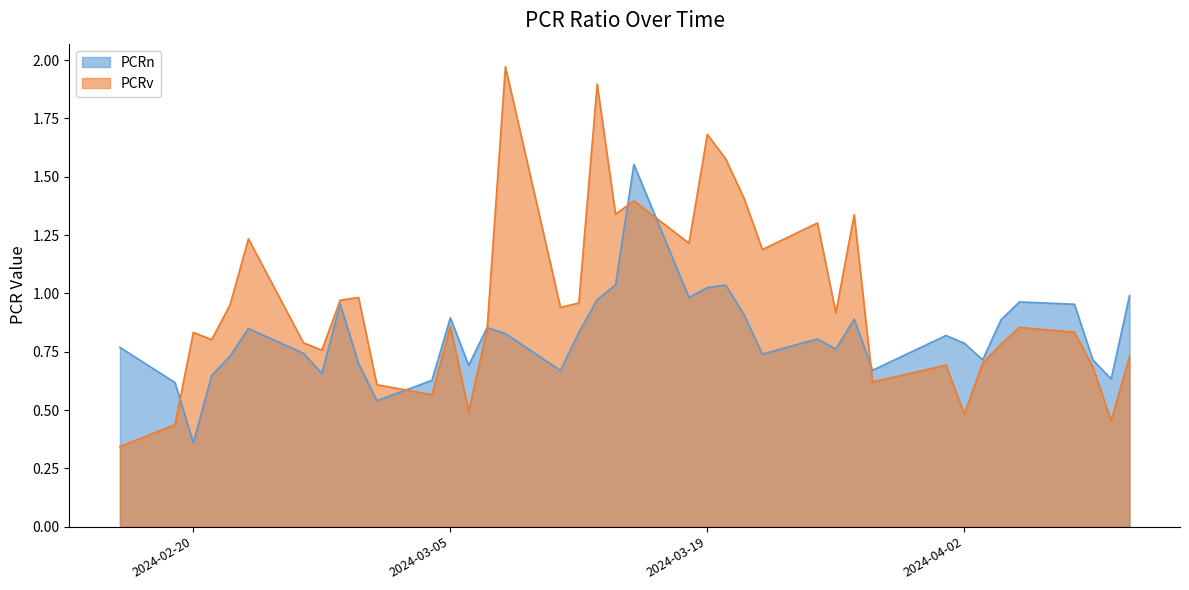

What are all the series names shown in the legend?

PCRn, PCRv